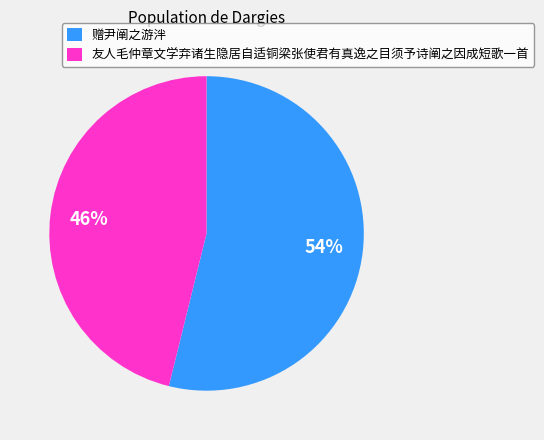

Rank the categories by value from highest to lowest.

赠尹阐之游泮, 友人毛仲章文学弃诸生隐居自适铜梁张使君有真逸之目须予诗阐之因成短歌一首